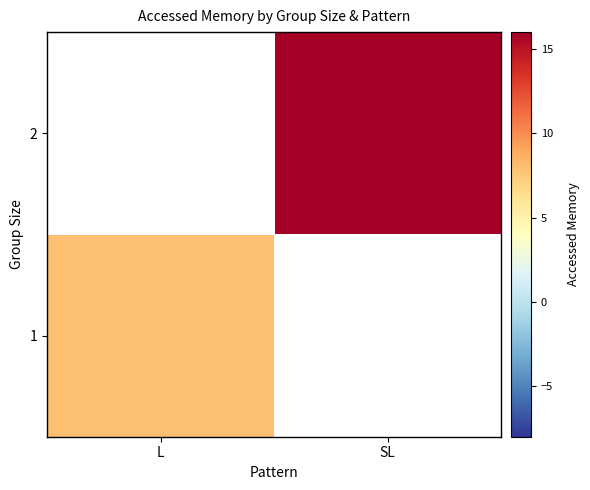

Is the value of 1 at SL greater than the value of 2 at SL?

No